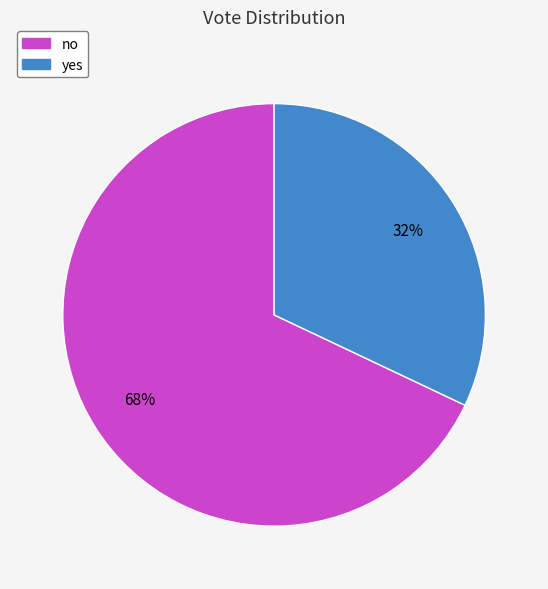

Which category has the smallest portion of the pie?

yes